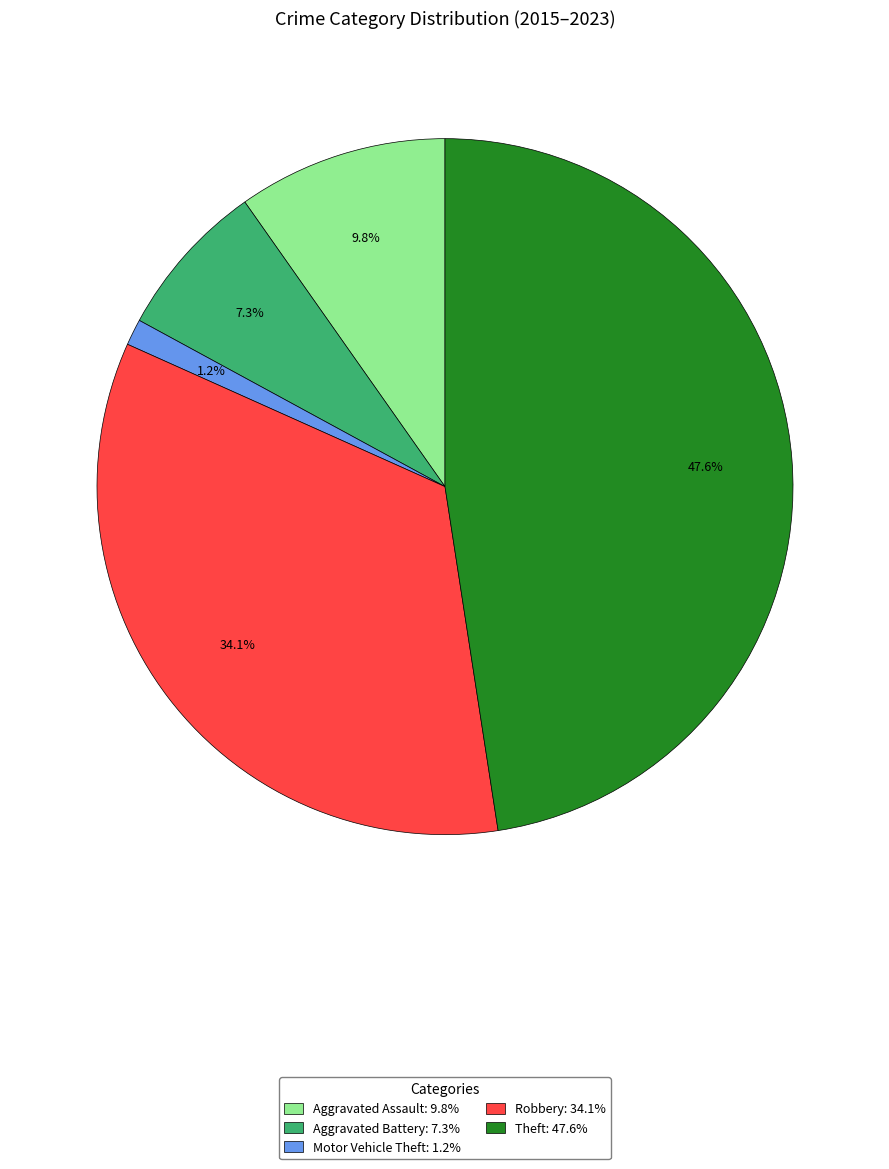

The Theft slice represents 35% of the pie. True or false?

False